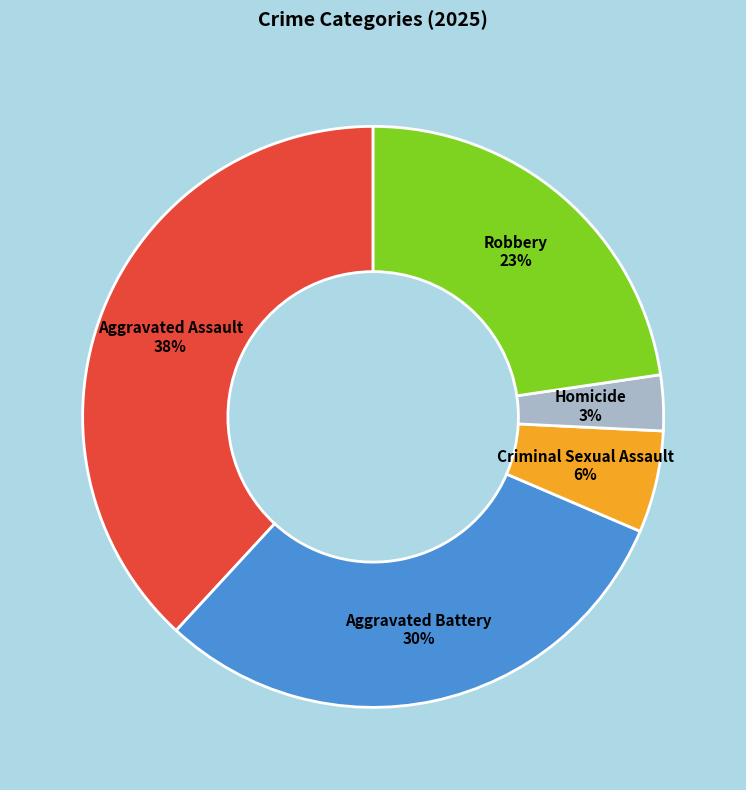

Does any single category account for the majority?

No